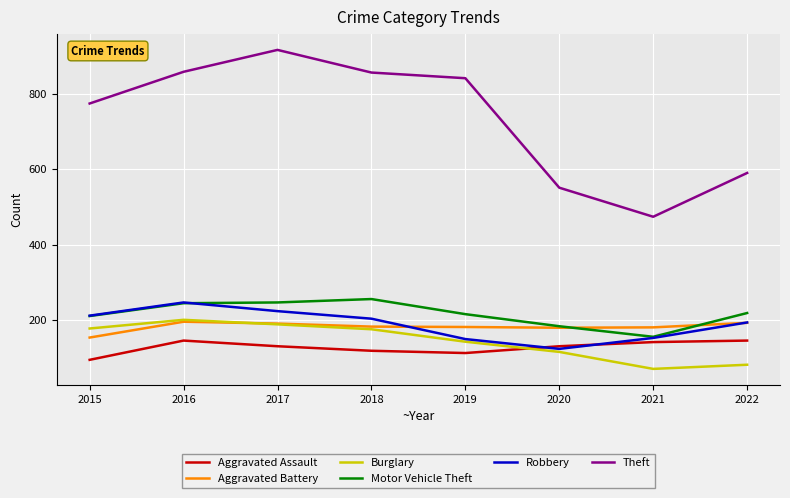

What is the spread (max minus min) of values at 2018?

737